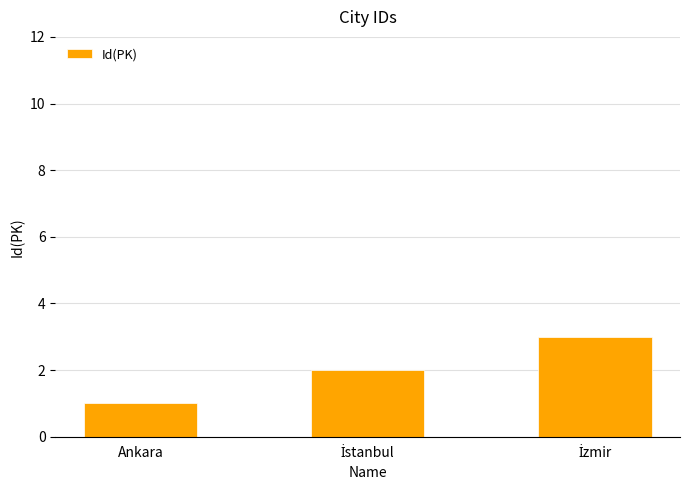

Is it true that the value at Ankara is 1?

True